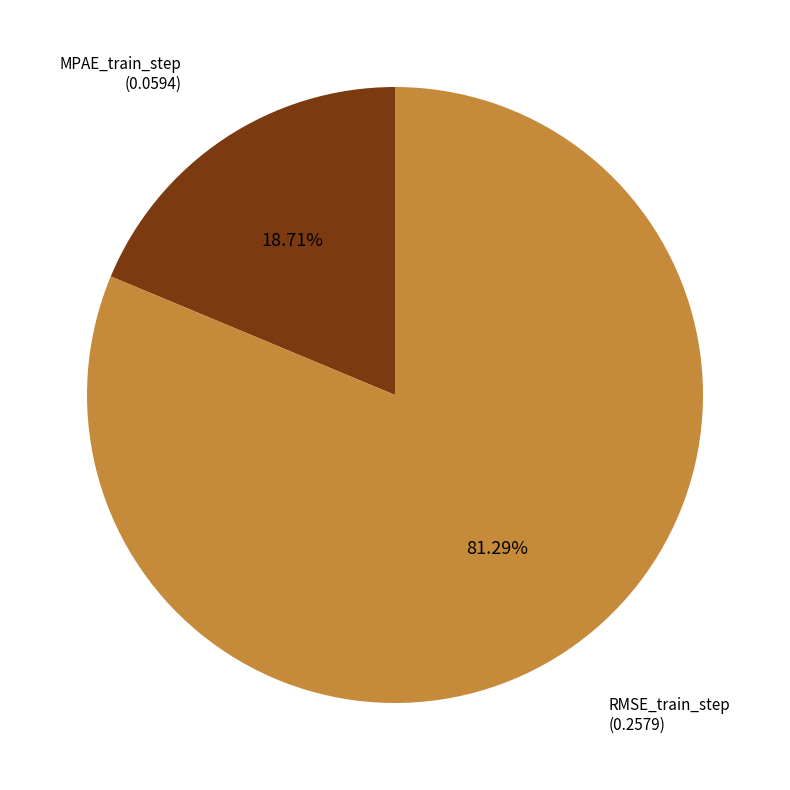

Does any single category account for the majority?

Yes